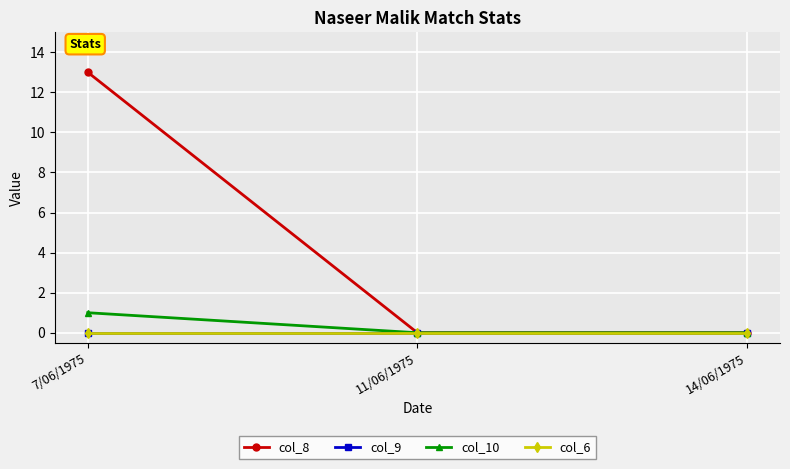

What is the sum of all col_10 values?

1